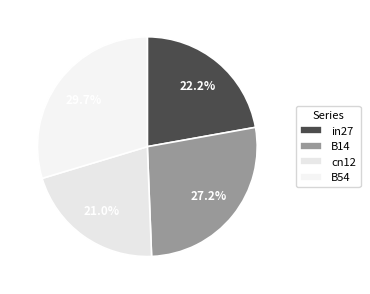

The cn12 slice represents 30% of the pie. True or false?

False